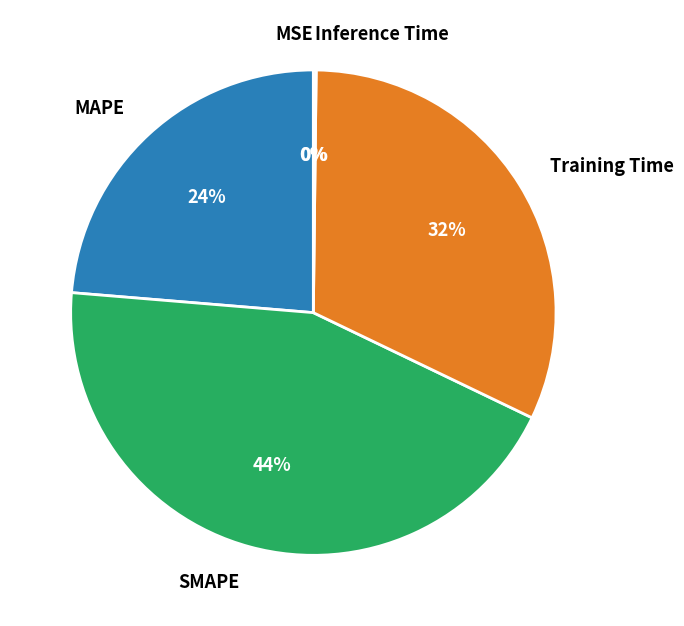

Is the sum of SMAPE and MAPE greater than half?

Yes